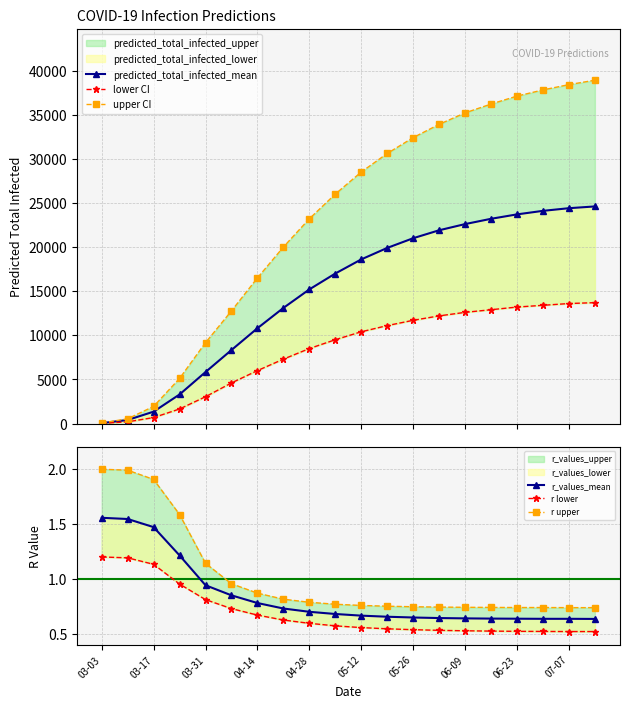

True or false: lower CI has more than 1 points higher than both neighbors.

False